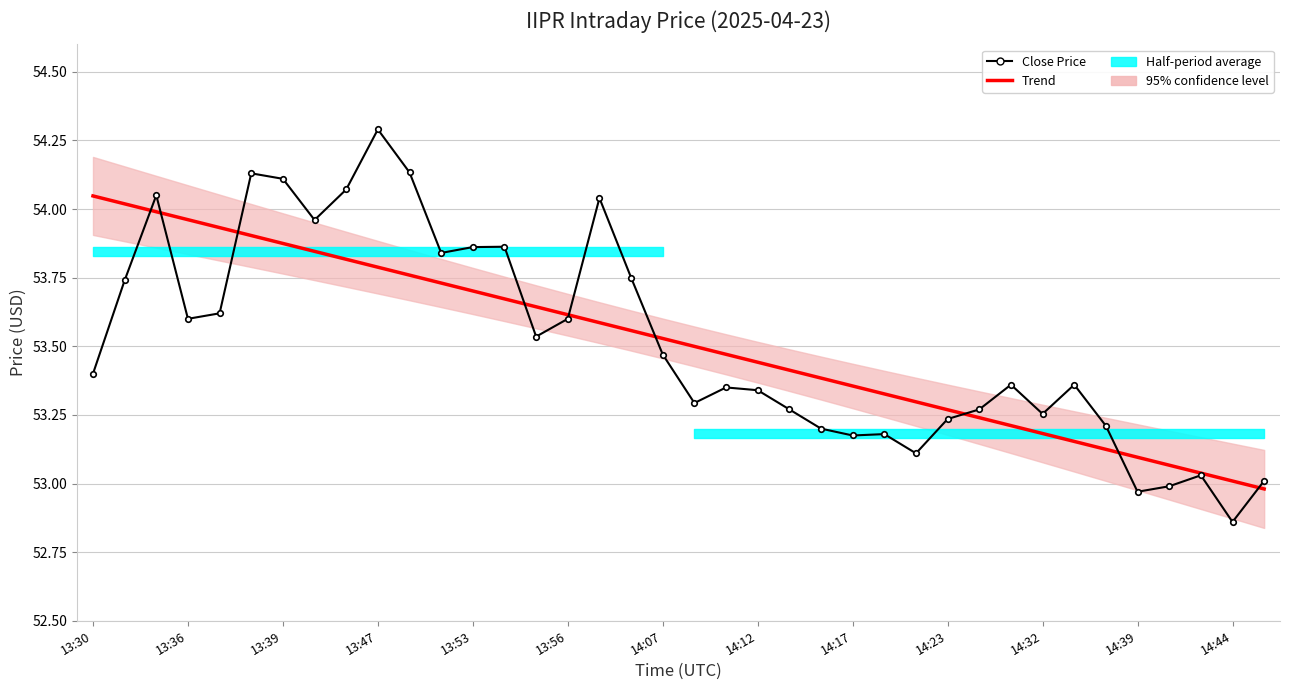

Rank the series by their average value, from lowest to highest.

Trend, Close Price